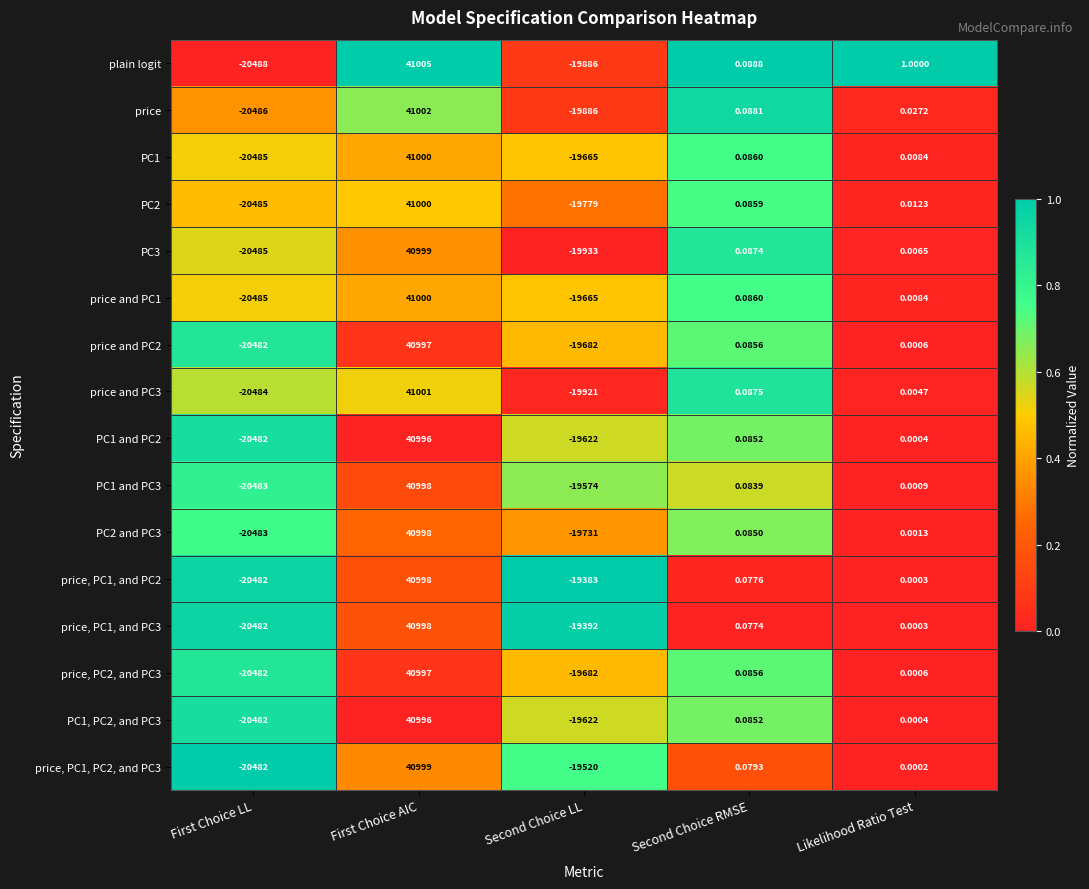

Which label corresponds to the largest value in the chart?

First Choice AIC